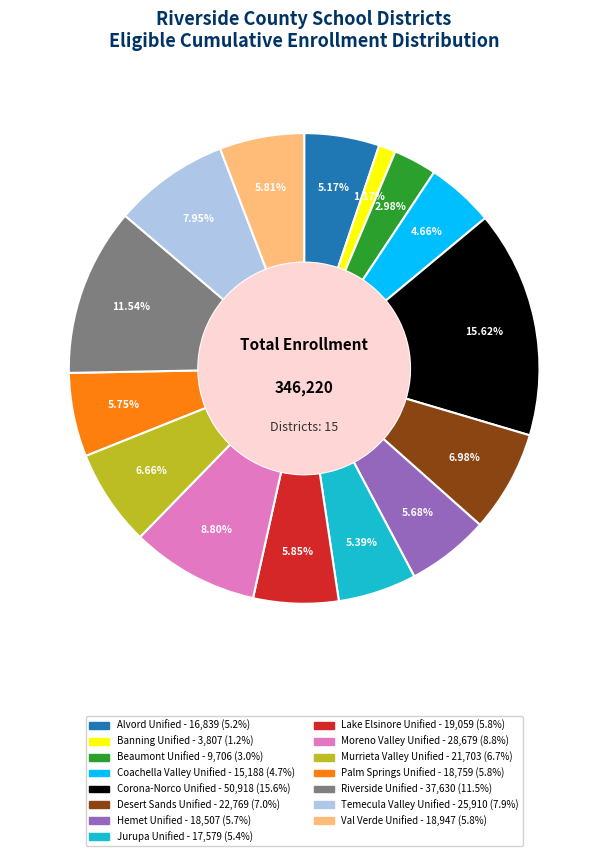

To the nearest percent, what percentage of the pie is Palm Springs Unified?

6%